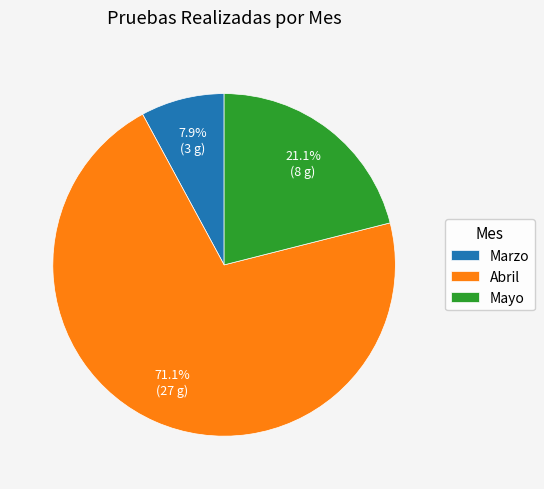

How many slices are in this pie chart?

3